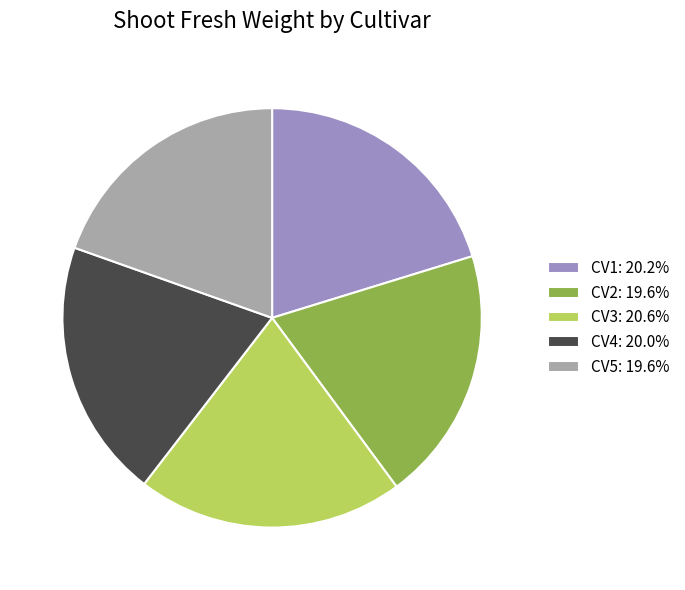

Does CV4: 20.0% account for over 50% of the chart?

No